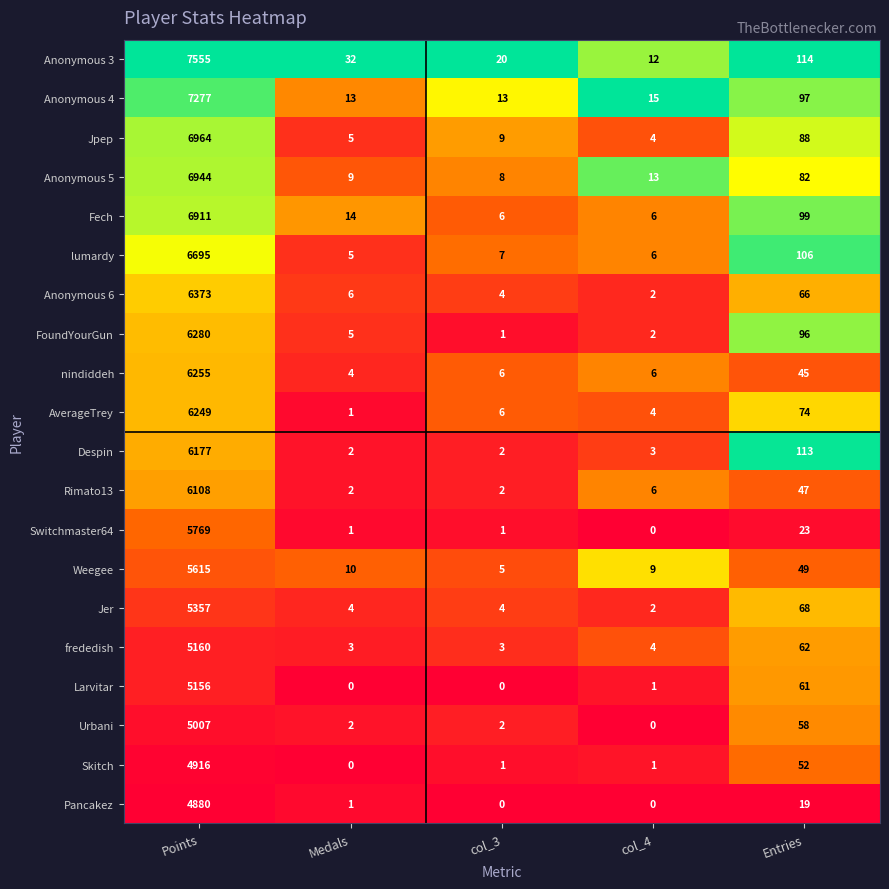

List the series in order of their peak value, lowest first.

Pancakez, Skitch, Urbani, Larvitar, frededish, Jer, Weegee, Switchmaster64, Rimato13, Despin, AverageTrey, nindiddeh, FoundYourGun, Anonymous 6, lumardy, Fech, Anonymous 5, Jpep, Anonymous 4, Anonymous 3